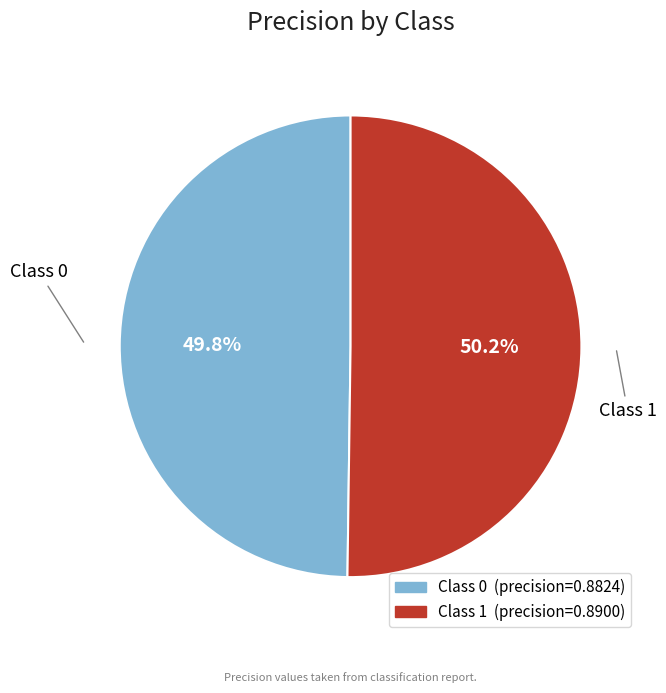

Is there a majority slice in this chart?

Yes